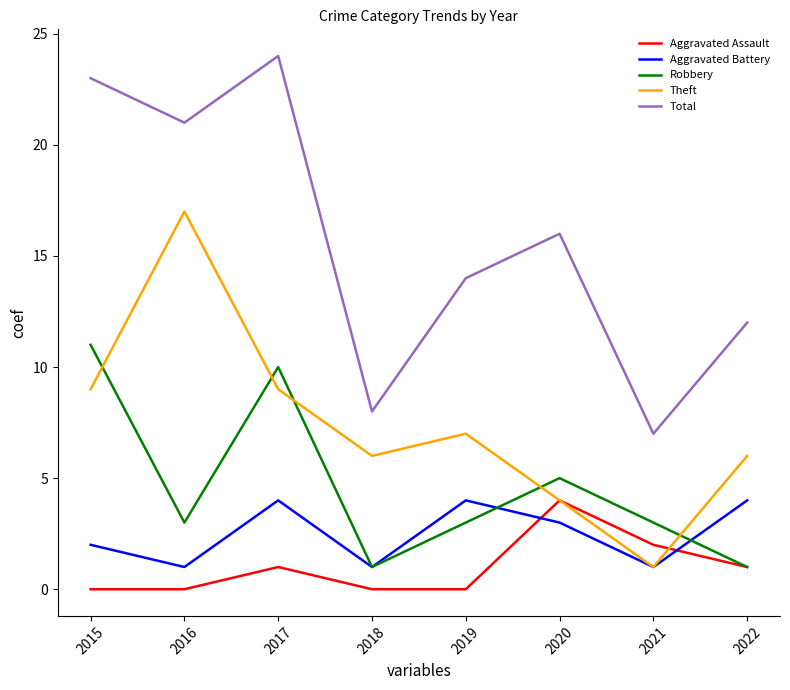

Is it true that Robbery equals 3 at 2019?

True